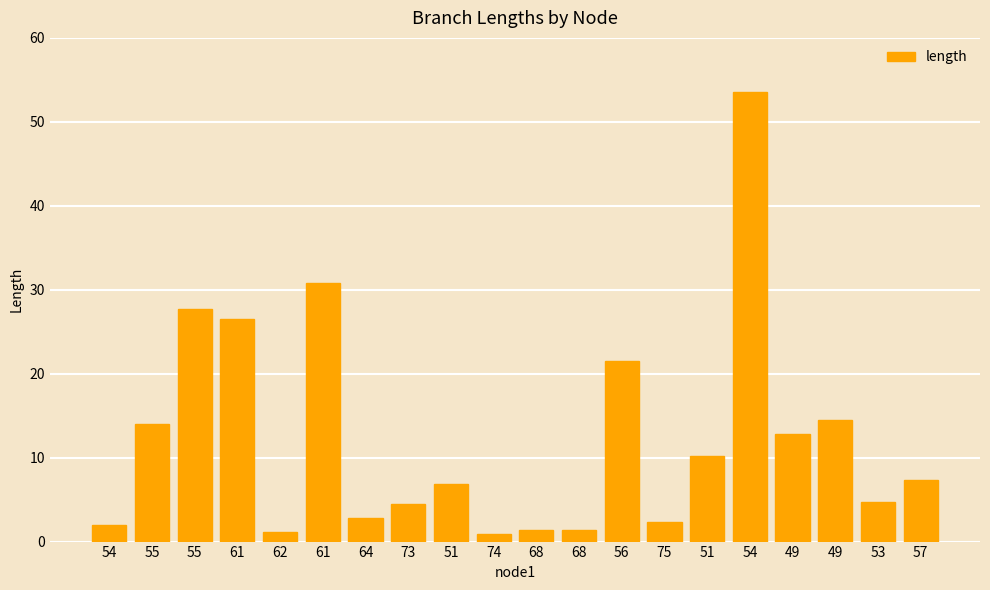

Read the value at 55.

14.0